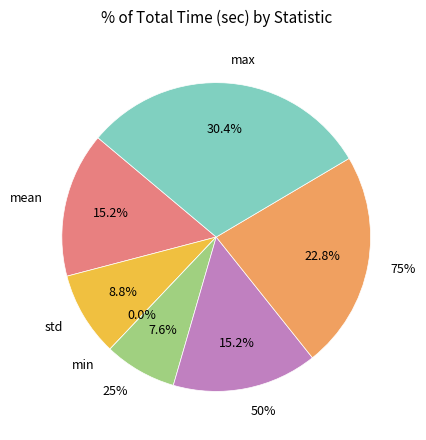

Rank the categories by value from highest to lowest.

max, 75%, mean, 50%, std, 25%, min